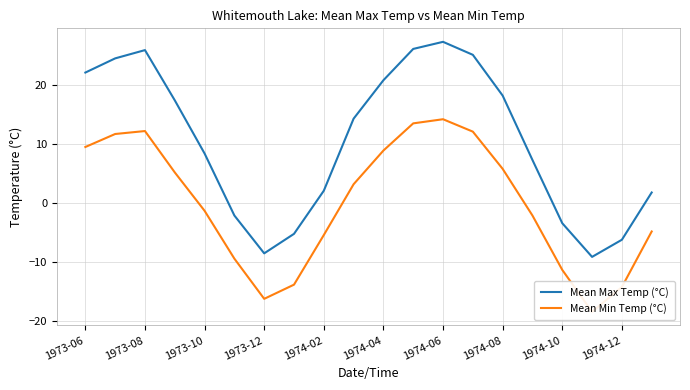

What is the minimum value for Mean Max Temp (°C)?

-9.1